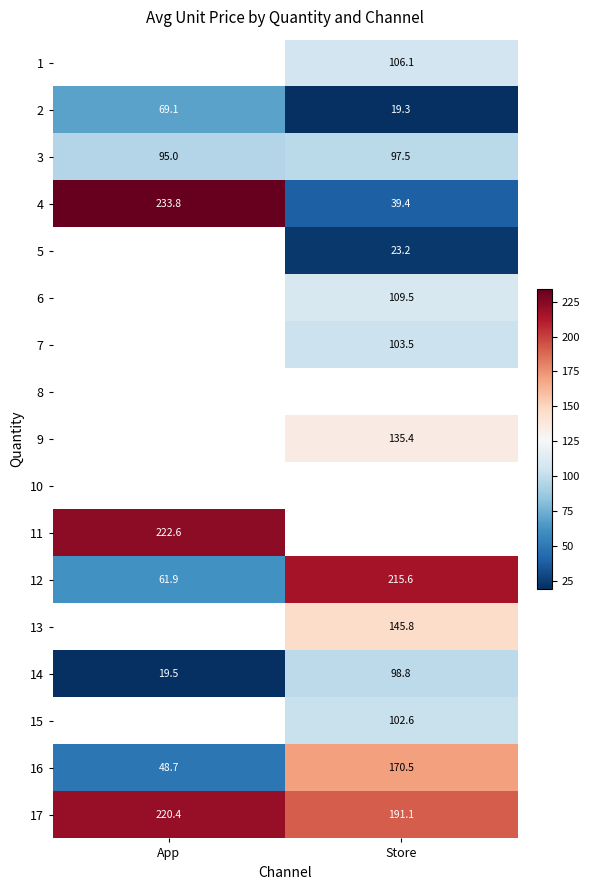

At which label does 2 reach its minimum?

Store